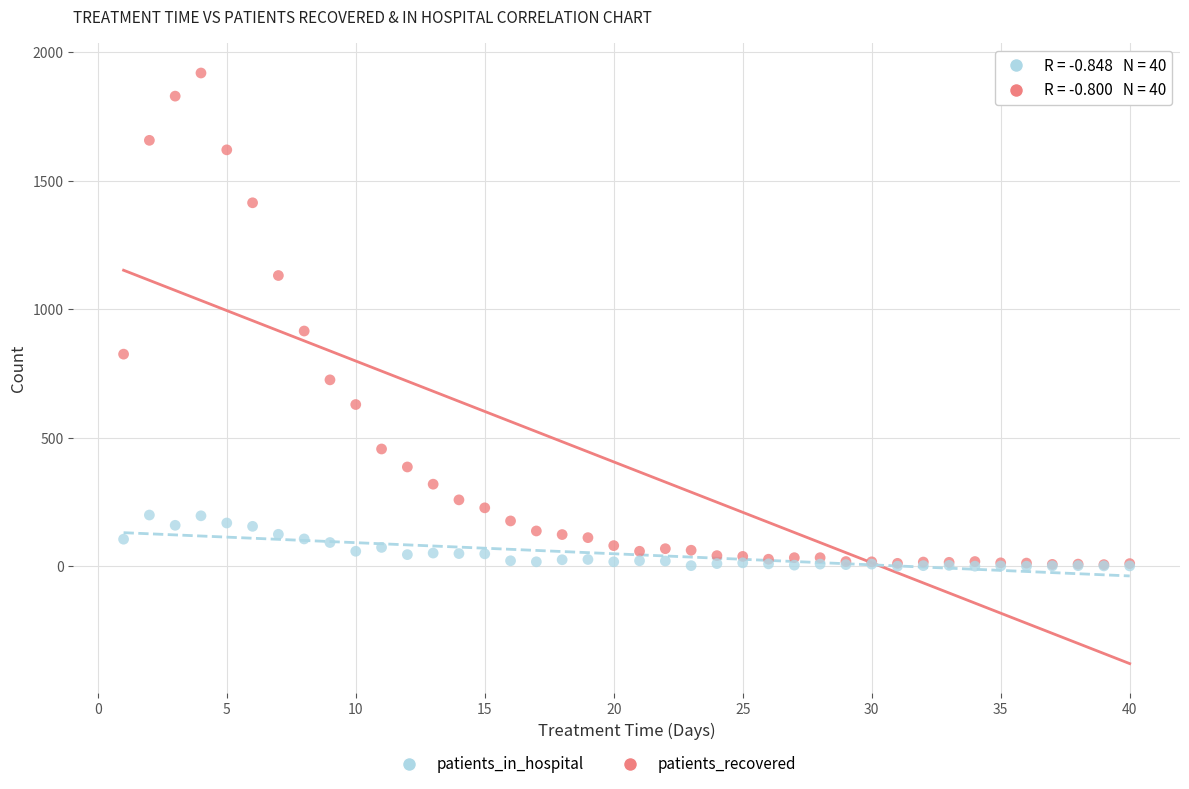

Across all series, what Y value is closest to 960?

916